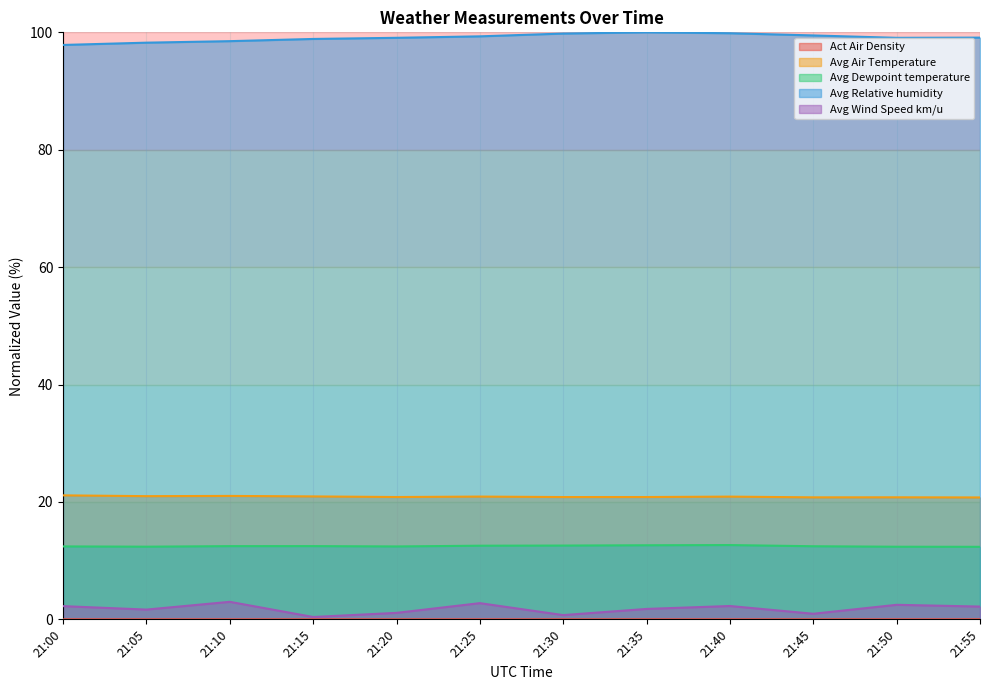

True or false: Avg Relative humidity and Act Air Density intersect in this chart.

False